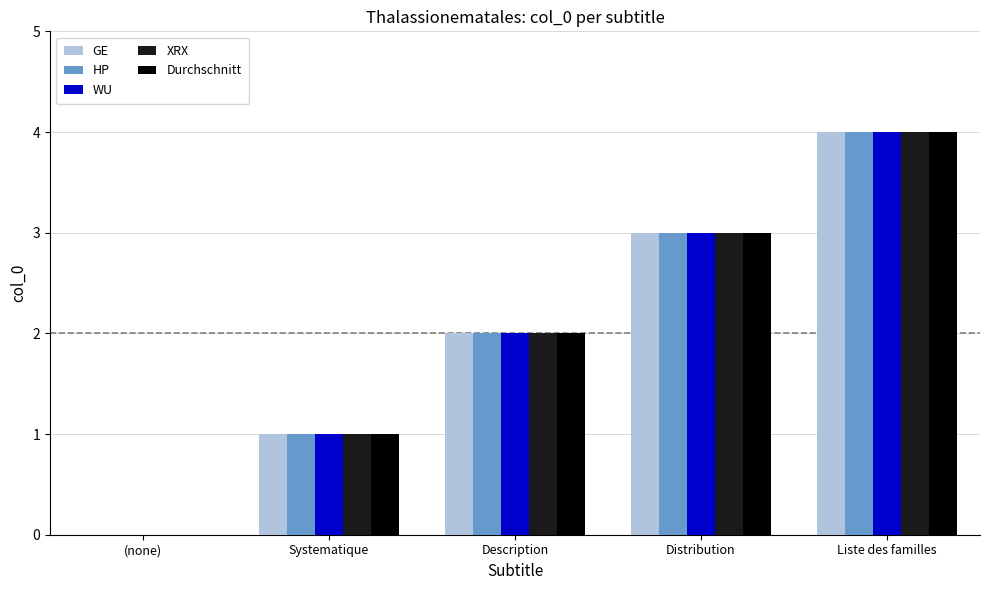

Is the value of XRX at Systematique greater than the value of GE at Description?

No